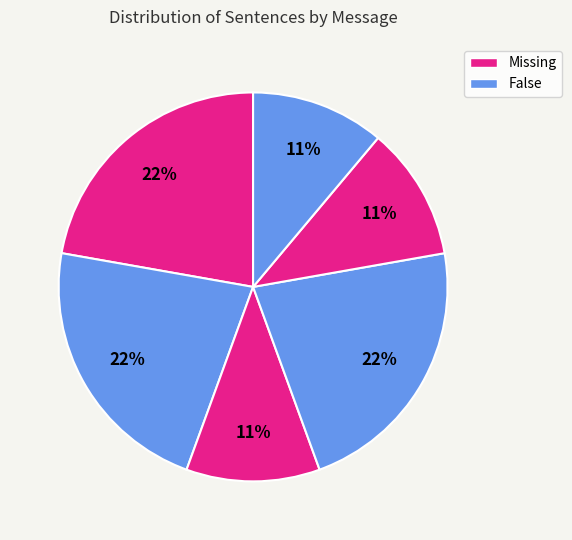

Does any single category account for the majority?

No